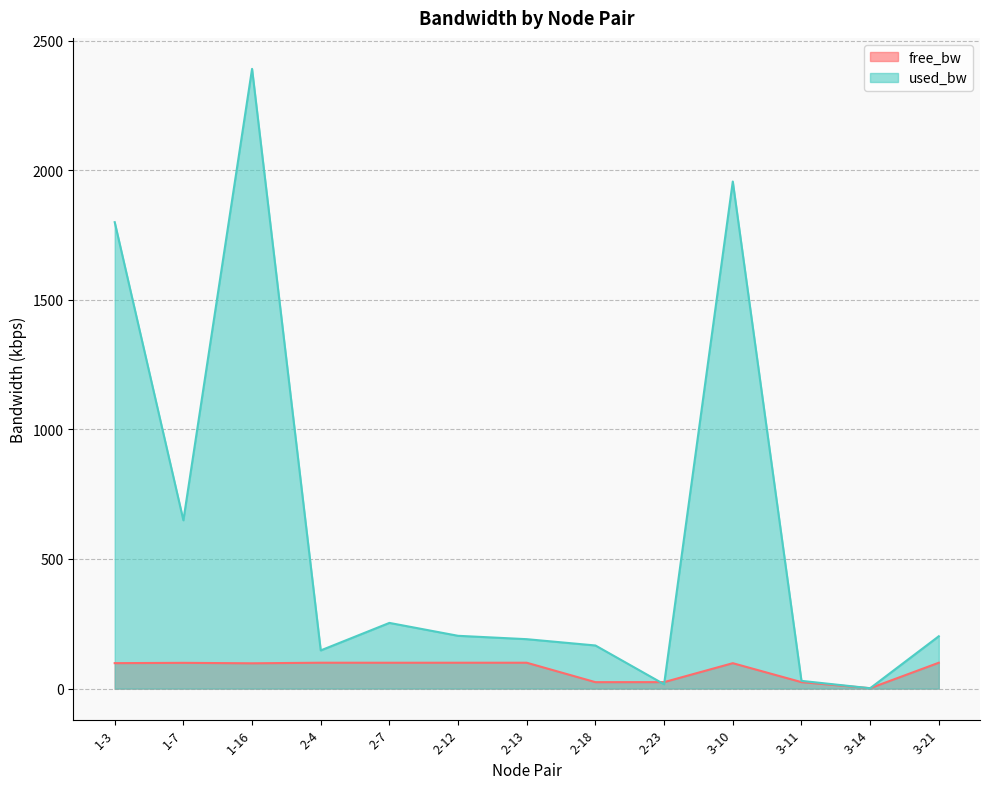

What is the total value across all series at 1-16?

2488.3